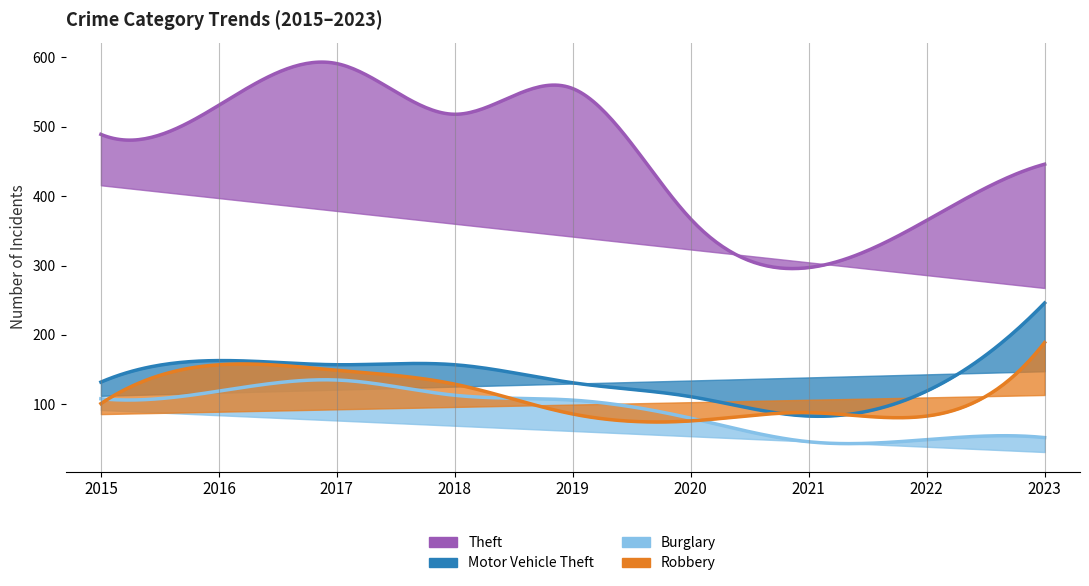

List the series in order of their peak value, highest first.

Theft, Motor Vehicle Theft, Robbery, Burglary